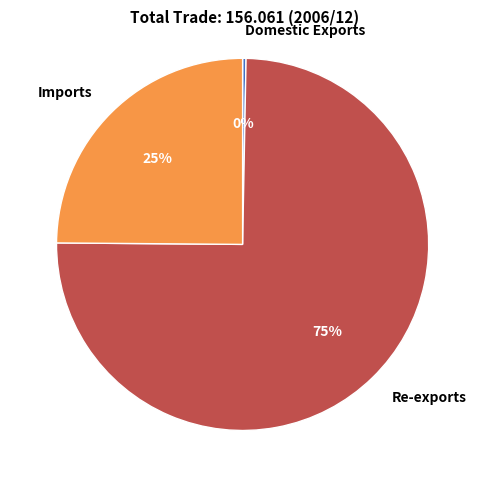

To the nearest percent, what is the difference between the Imports and Re-exports slice percentages?

50%